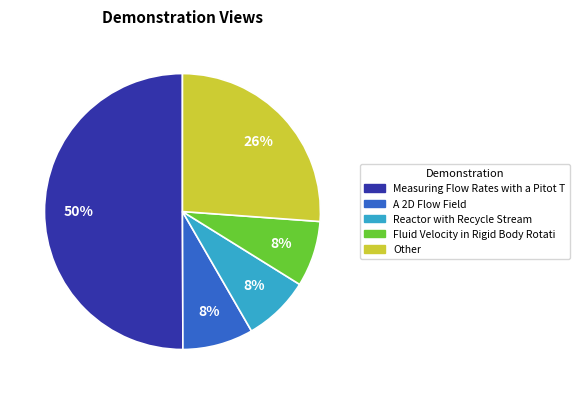

To the nearest percent, what is the average slice percentage?

20%